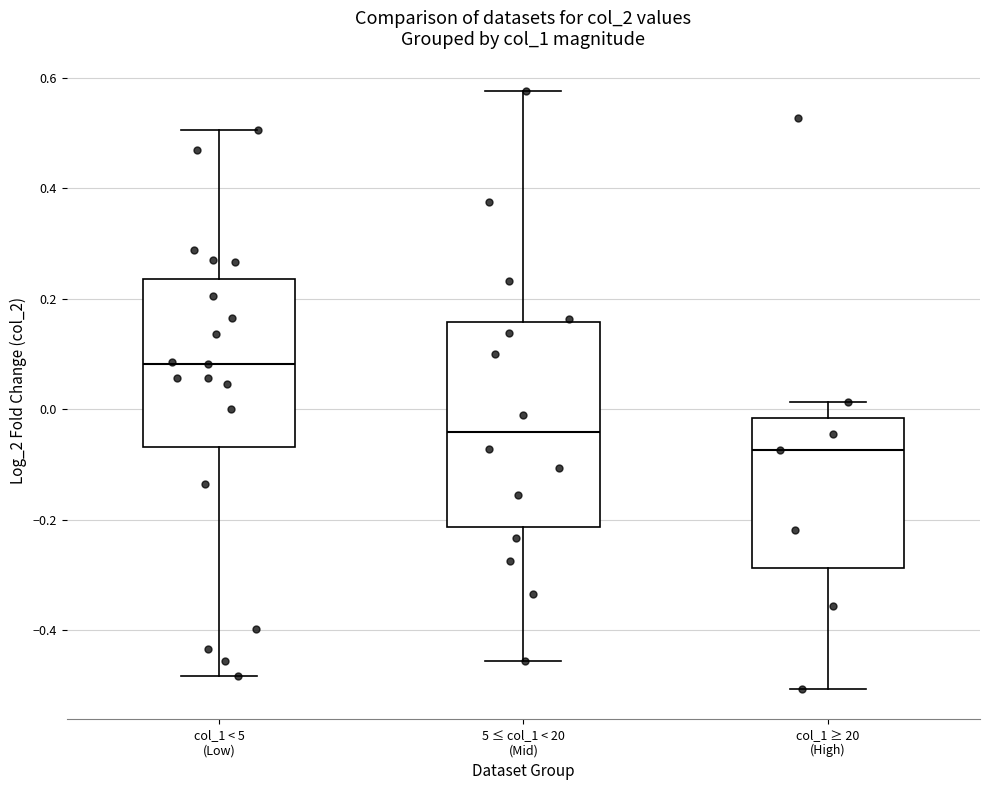

Reading left to right, transcribe this box plot: for each box, give where its median line is, the range the box spans, and where its two whiskers end, as read against the y-axis. The values are not printed on the chart, so give them approximately, as read against the axis.

col_1 < 5 (Low): median 0.08, box -0.06 to 0.24, whiskers -0.48 to 0.50
5 ≤ col_1 < 20 (Mid): median -0.04, box -0.22 to 0.16, whiskers -0.46 to 0.58
col_1 ≥ 20 (High): median -0.08, box -0.28 to -0.02, whiskers -0.50 to 0.02